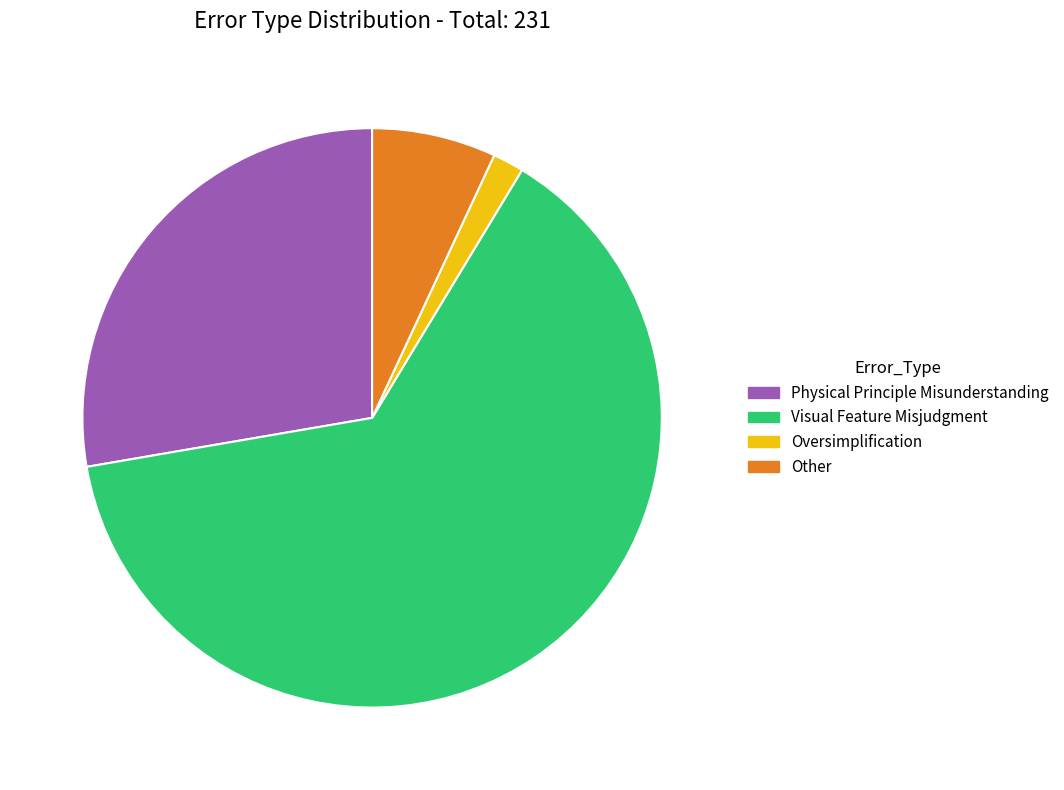

Rank the categories by value from lowest to highest.

Oversimplification, Other, Physical Principle Misunderstanding, Visual Feature Misjudgment